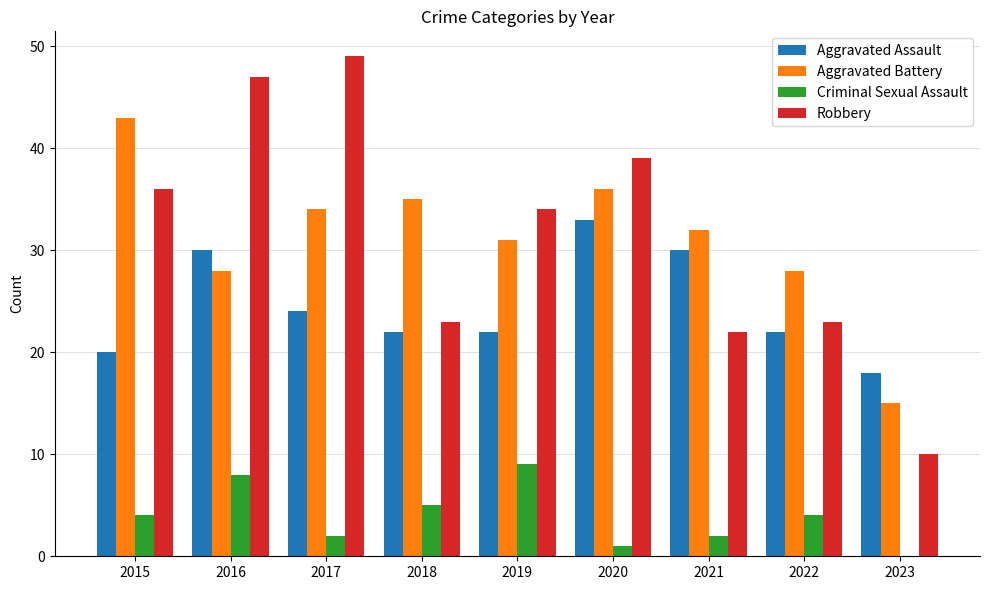

Which label corresponds to the largest value in the chart?

2017